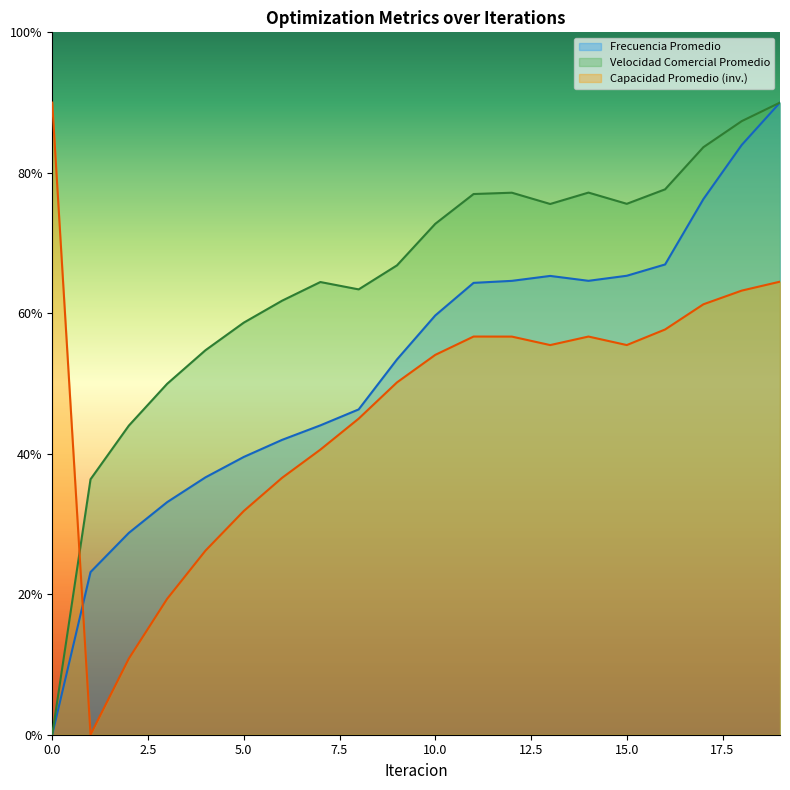

What is the difference between the Velocidad Comercial Promedio values at 16 and 11?

0.1